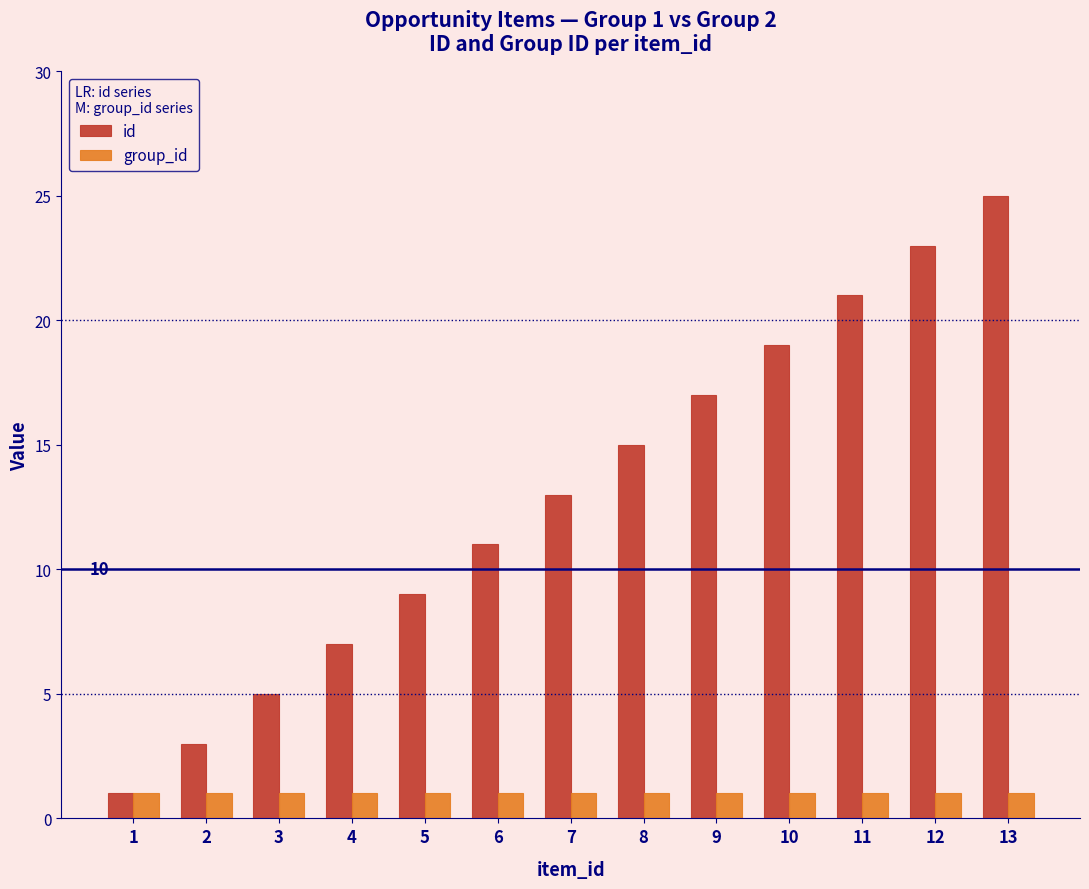

True or false: group_id has a value of 1 at 10.

True